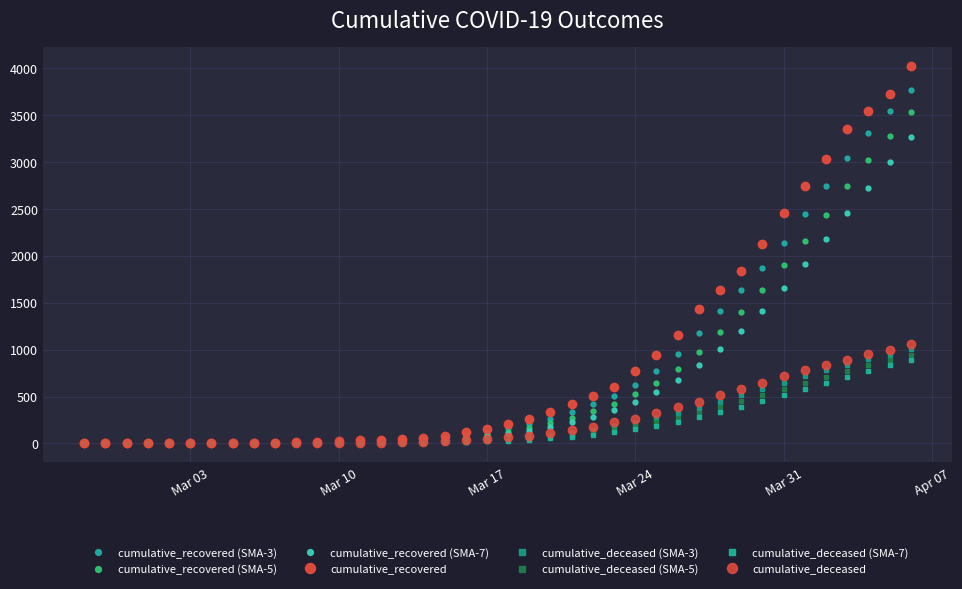

How many values in the cumulative_deceased (SMA-3) series are below 51?

20